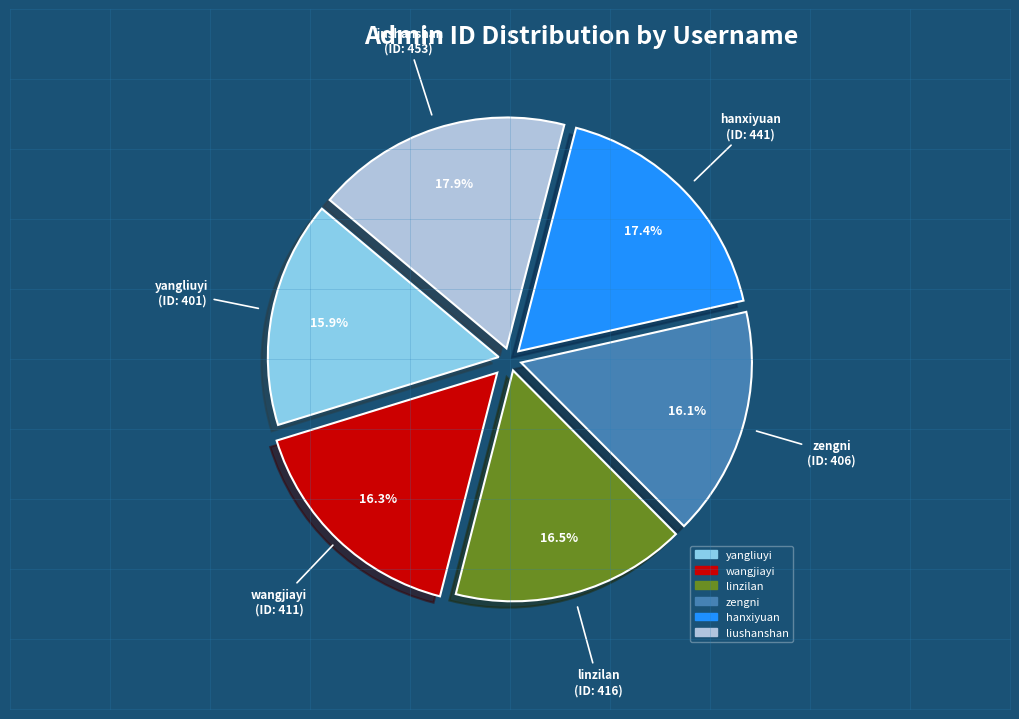

To the nearest percent, what is the difference between the largest and smallest slice percentages?

2%